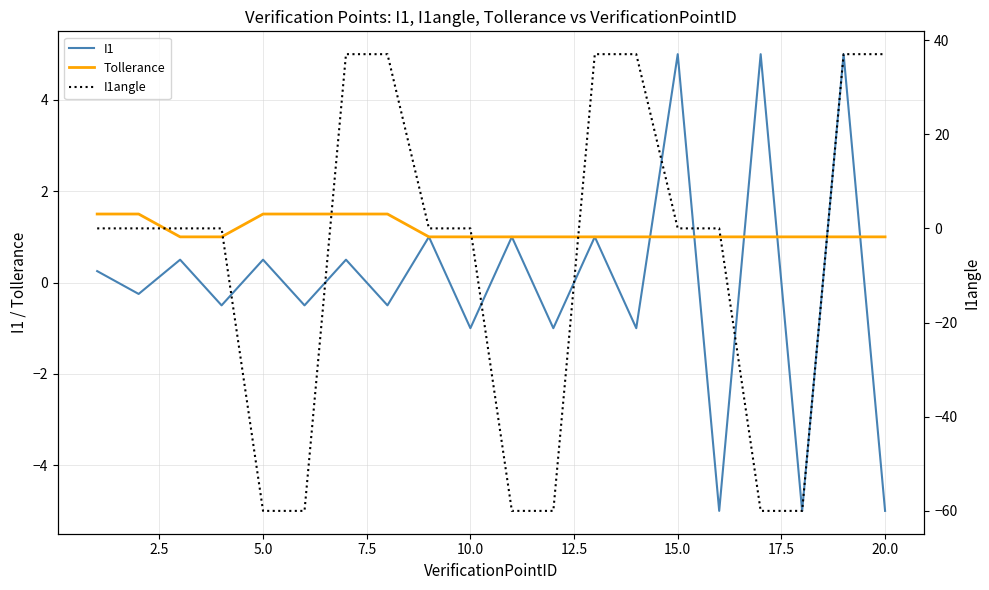

Which series has the largest total across all categories?

Tollerance